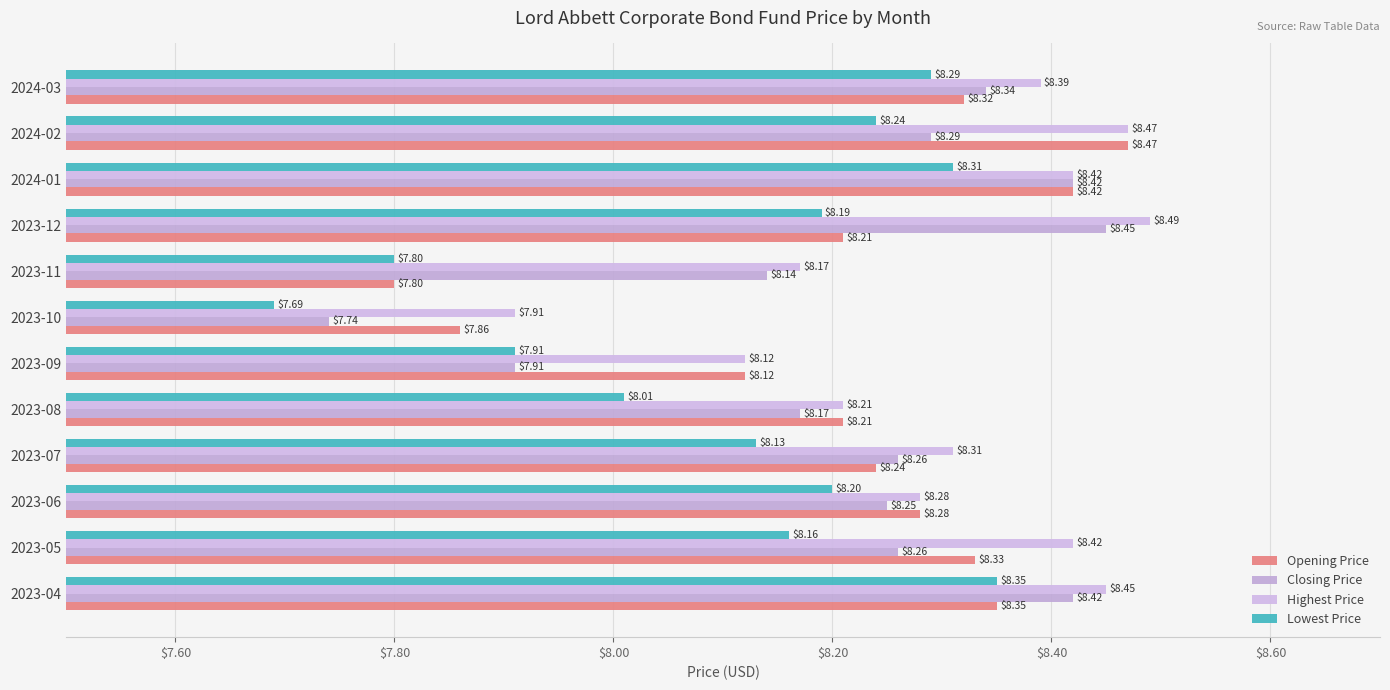

What position from the left is 2023-06?

3